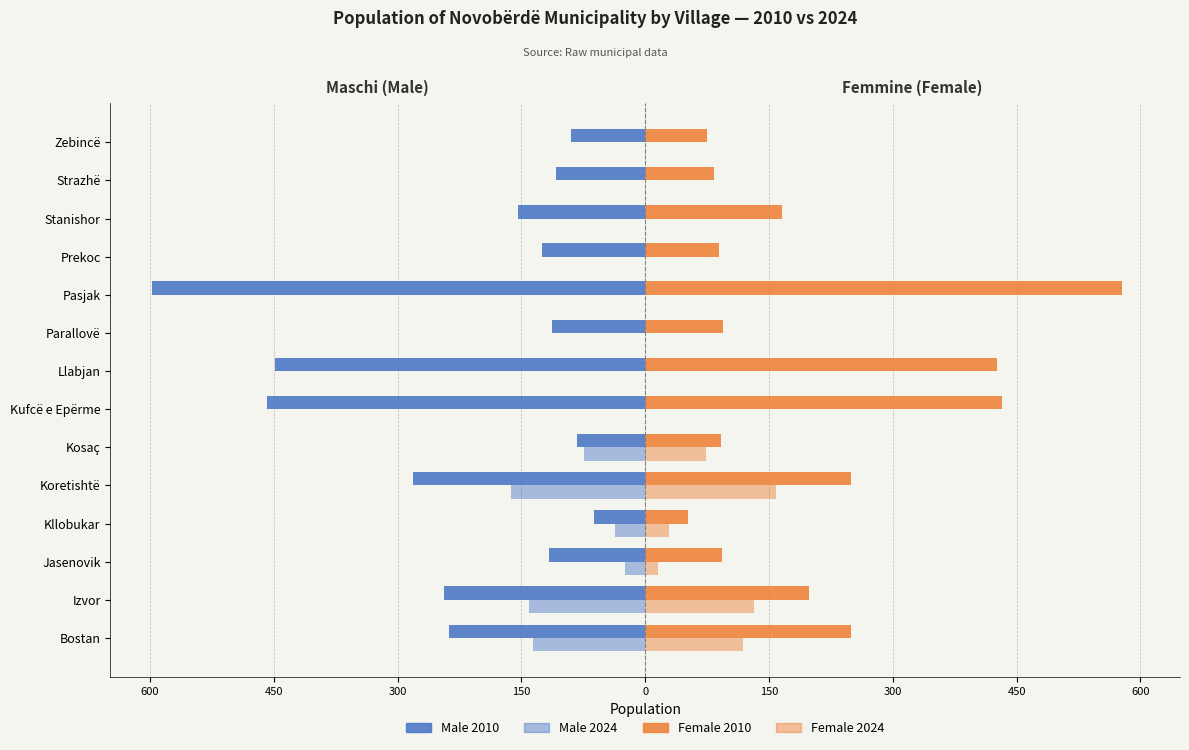

Reading left to right, what are all the values shown in this chart?

Male 2010: -238	-244	-117	-62	-281	-83	-458	-449	-113	-598	-125	-154	-108	-90
Male 2024: -136	-141	-25	-36	-163	-74	0	0	0	0	0	0	0	0
Female 2010: 249	198	93	52	249	92	432	426	94	578	89	166	83	75
Female 2024: 119	132	16	29	158	74	0	0	0	0	0	0	0	0